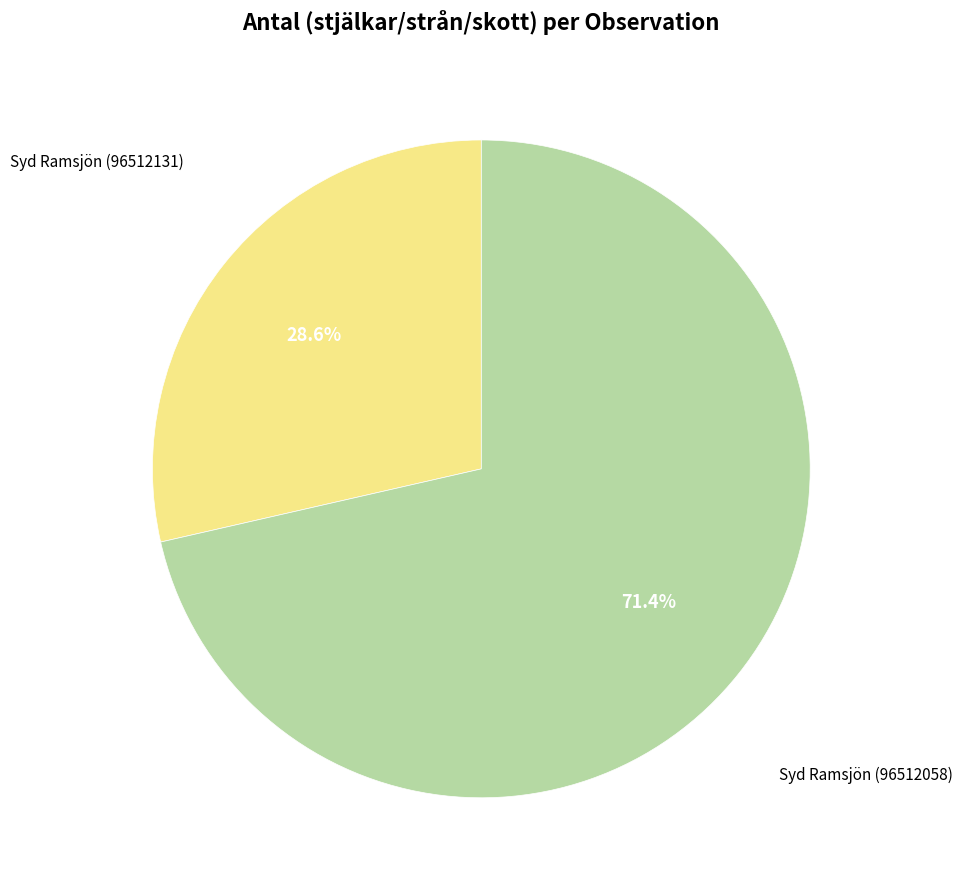

Does any single category account for the majority?

Yes